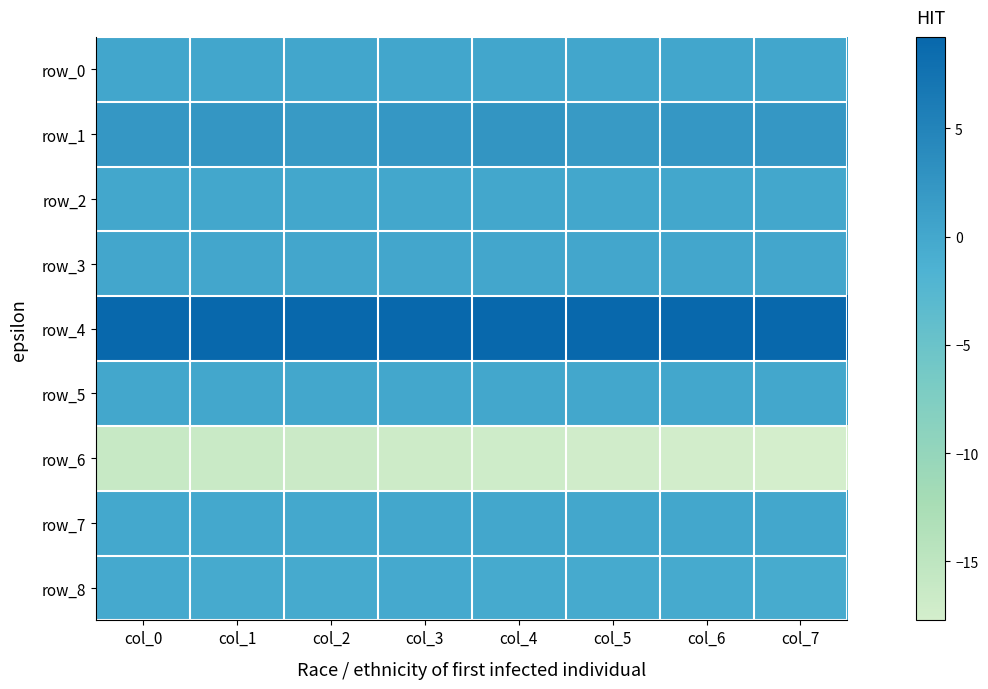

At which label is row_5 closest to 0?

col_0